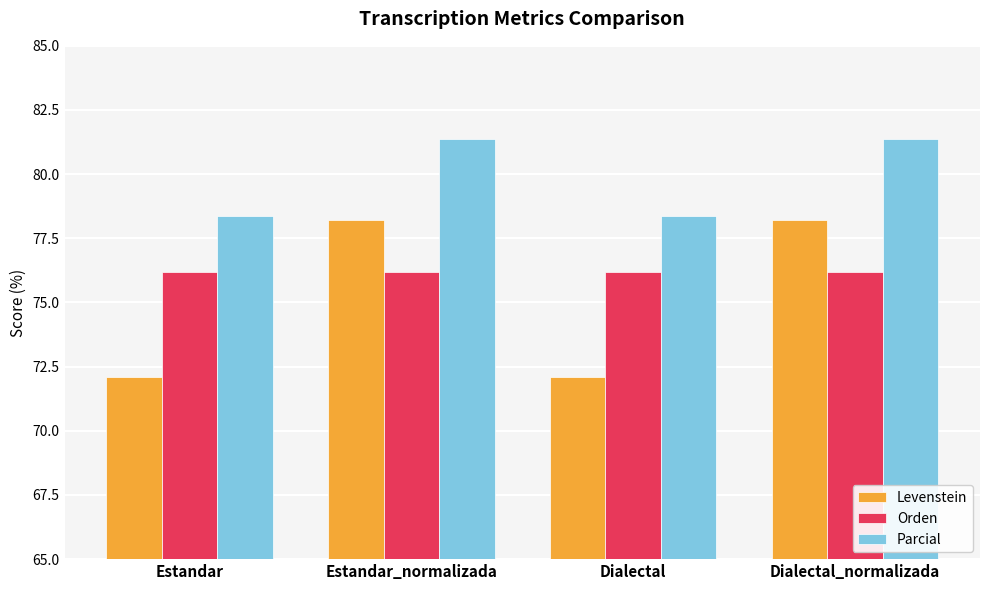

How many data points in Parcial are above 81?

2